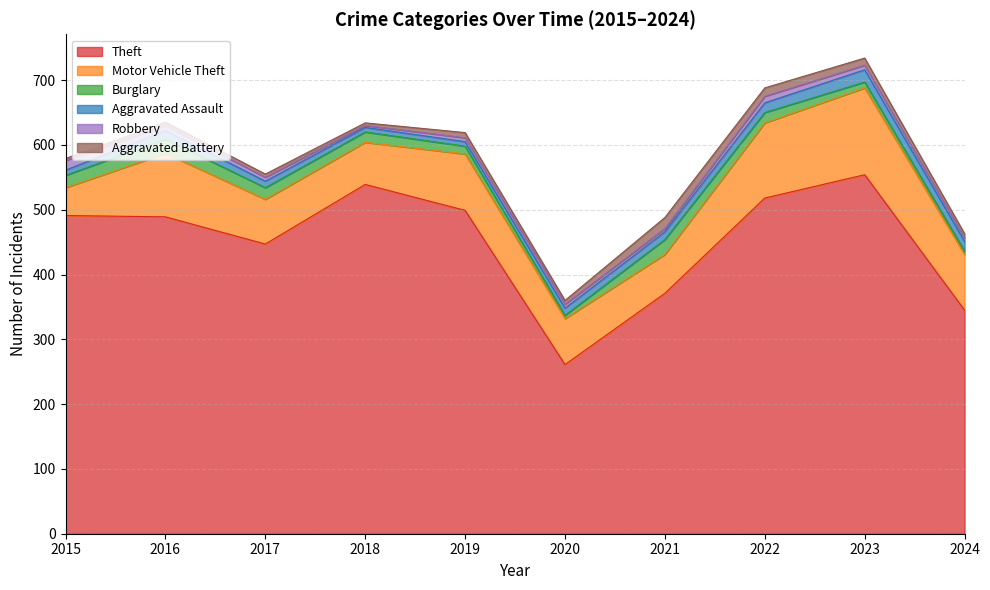

True or false: Burglary and Theft intersect in this chart.

False